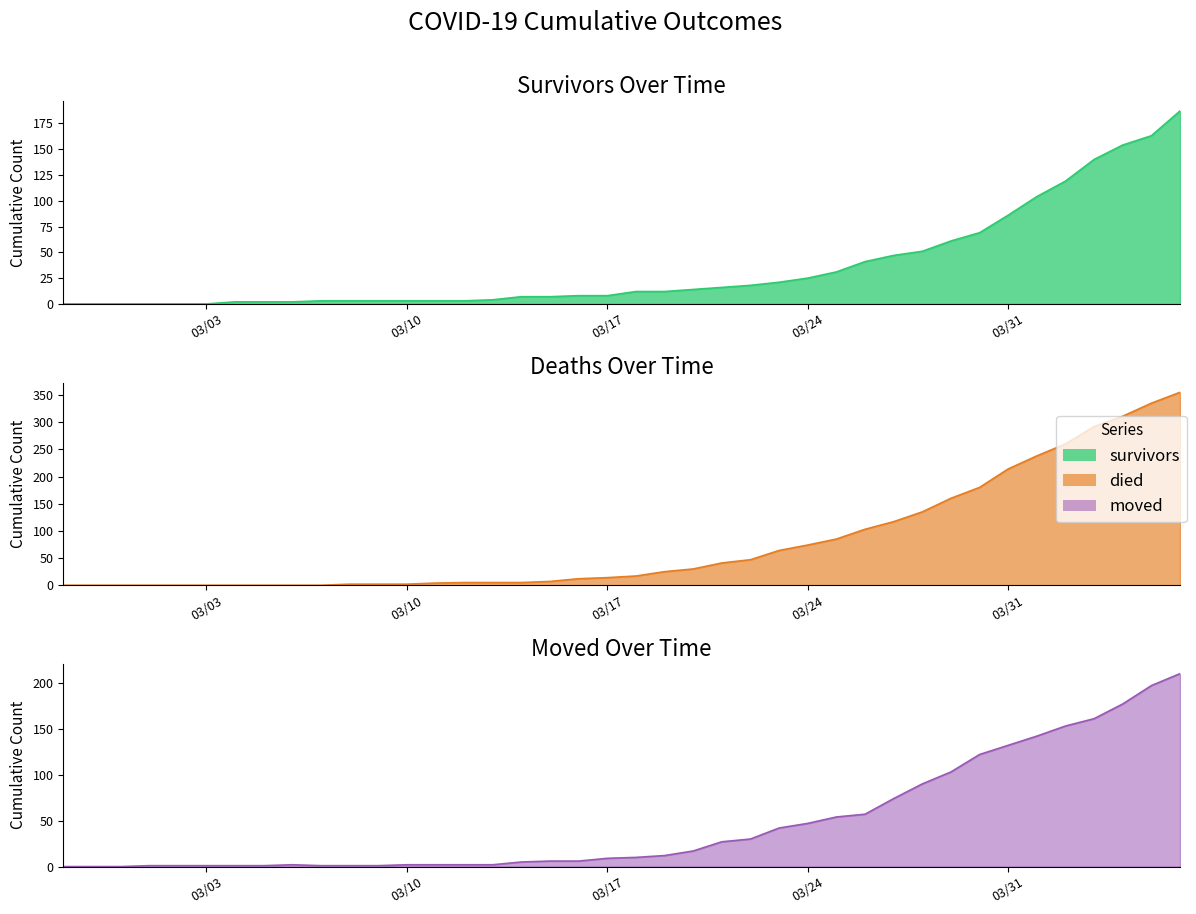

Rank the series by their maximum value, from lowest to highest.

survivors, moved, died